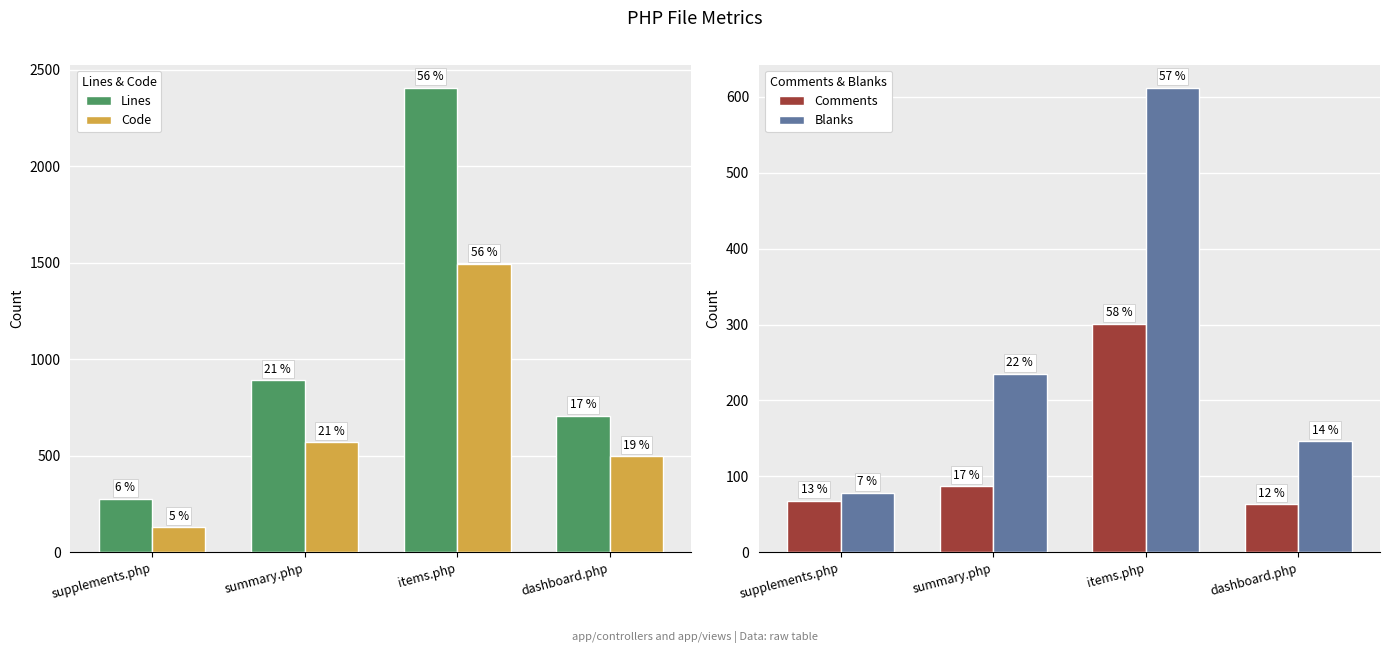

The Code series shows 130 at supplements.php. True or false?

True